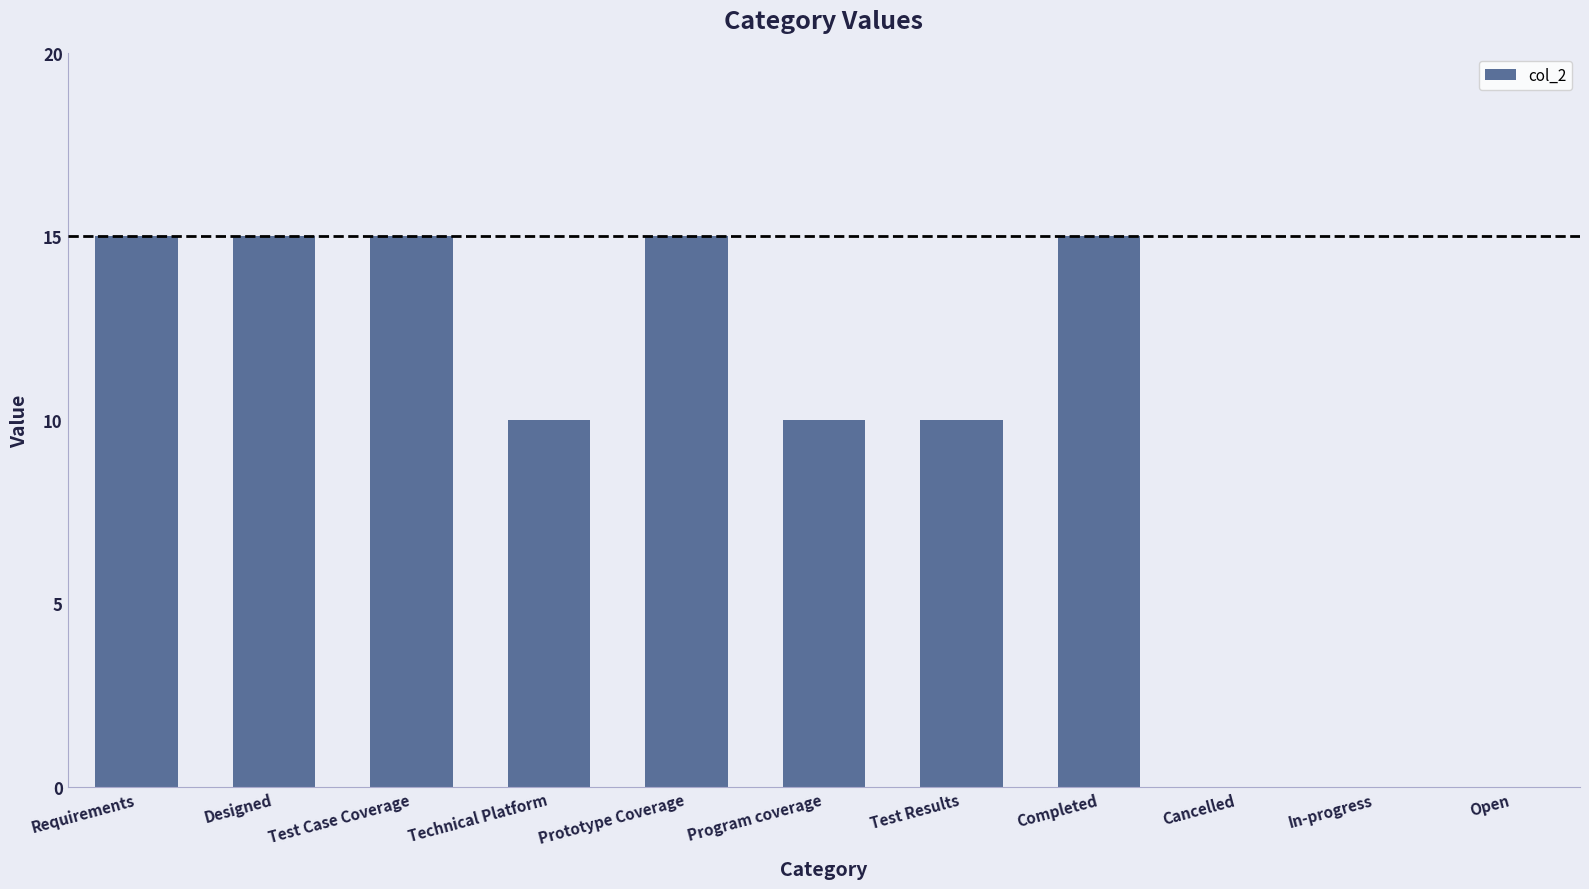

Count the number of data series in this chart.

1